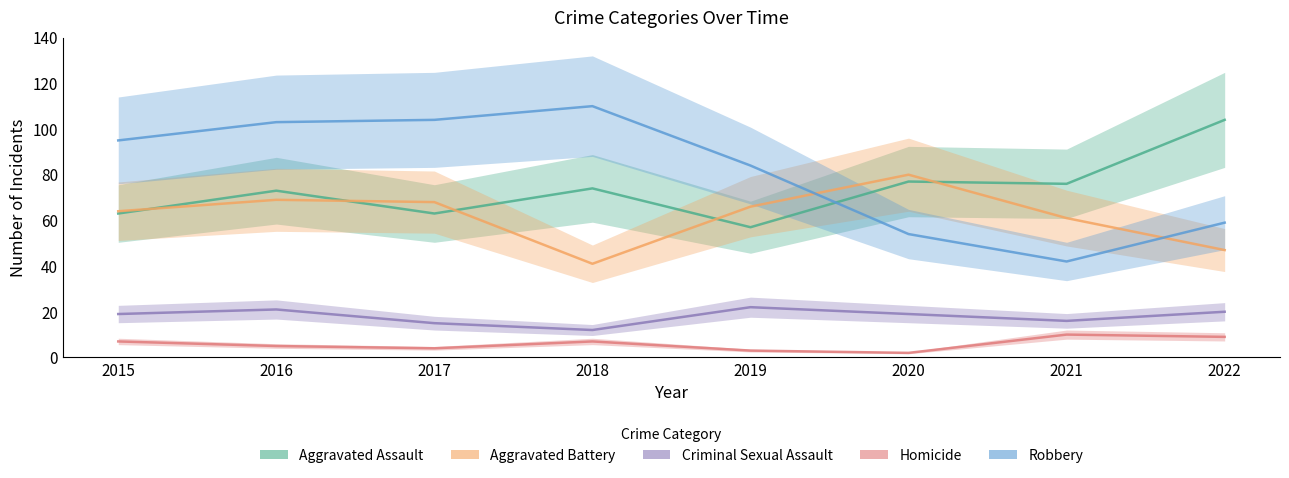

What is the average value of the Aggravated Assault series?

73